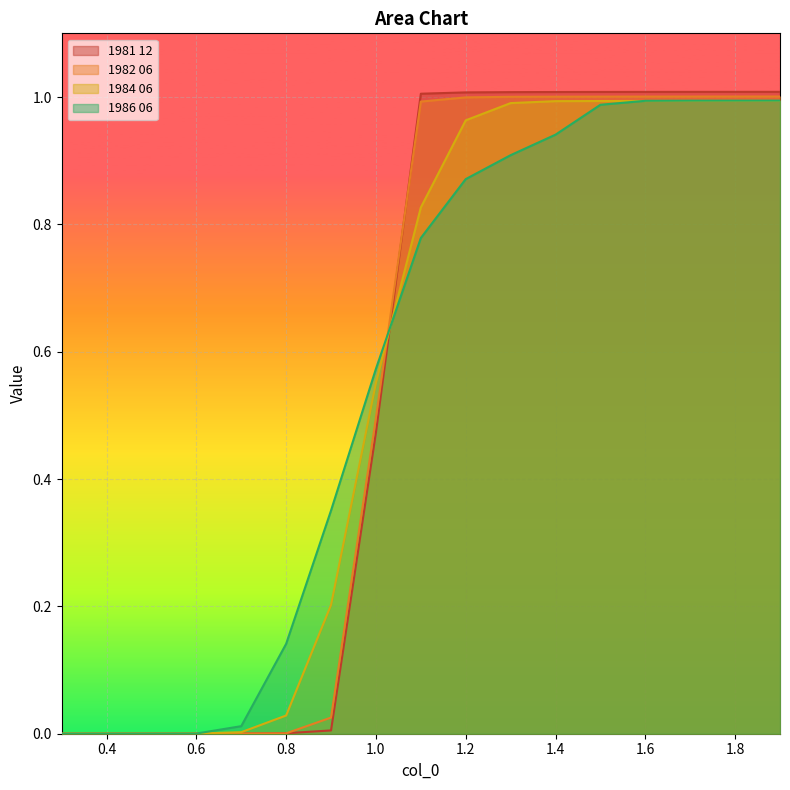

At which label does 1982 06 reach its minimum?

0.3